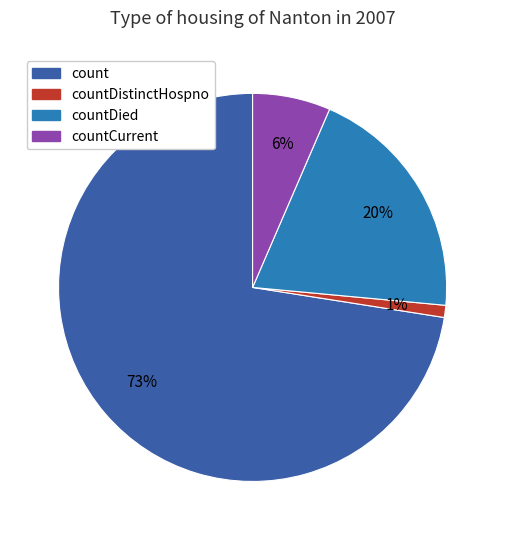

Does any single category account for the majority?

Yes